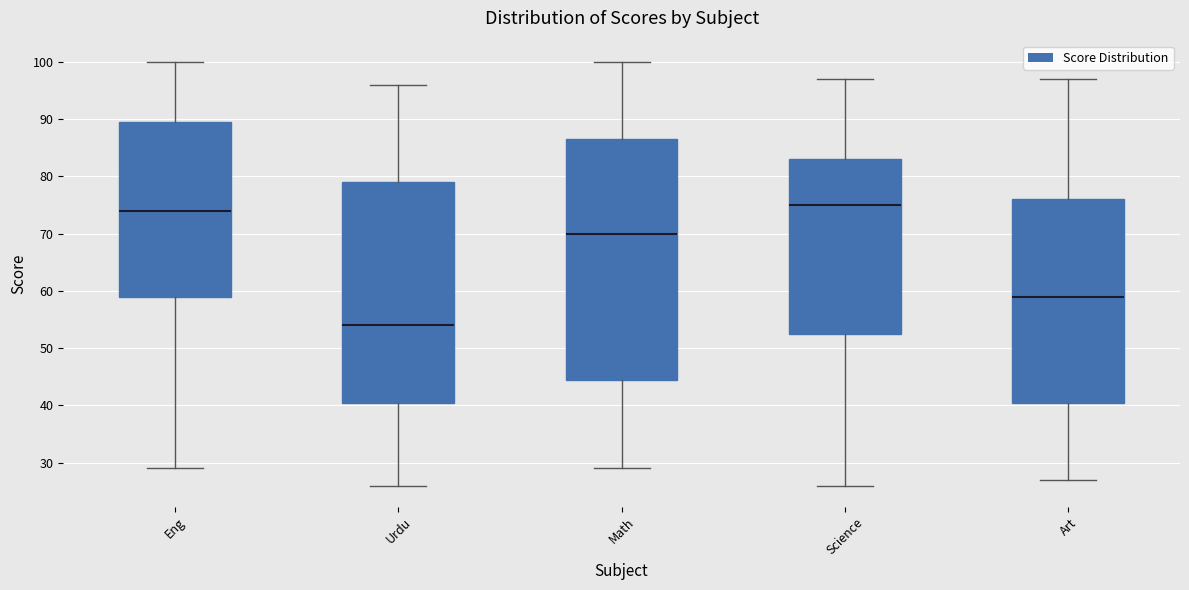

Reading left to right, read every box against the y-axis: the position of its median line, the range the box covers, and the ends of its whiskers. The values are not printed on the chart, so give them approximately, as read against the axis.

Eng: median 74, box 59 to 90, whiskers 29 to 100
Urdu: median 54, box 41 to 79, whiskers 26 to 96
Math: median 70, box 45 to 87, whiskers 29 to 100
Science: median 75, box 53 to 83, whiskers 26 to 97
Art: median 59, box 41 to 76, whiskers 27 to 97